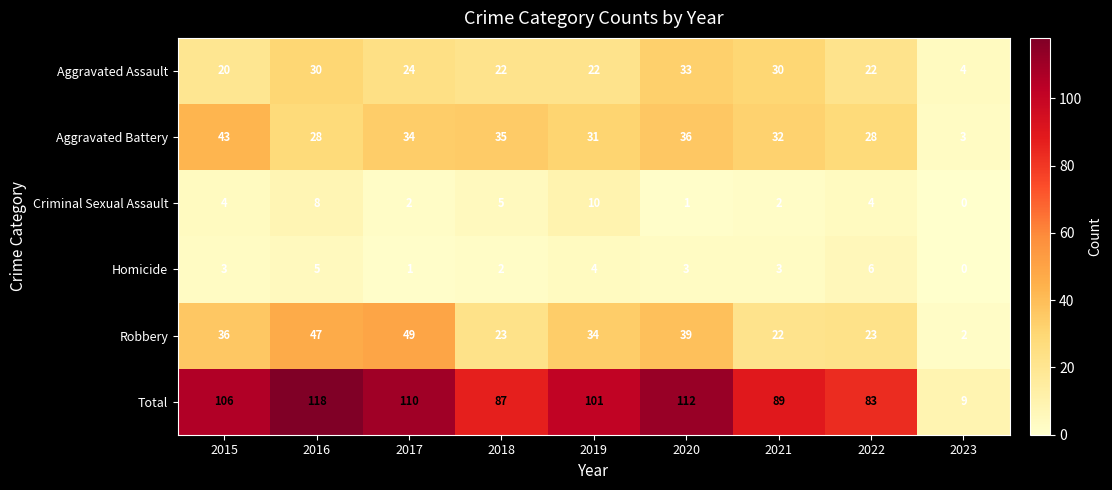

Which series has the largest total across all categories?

Total